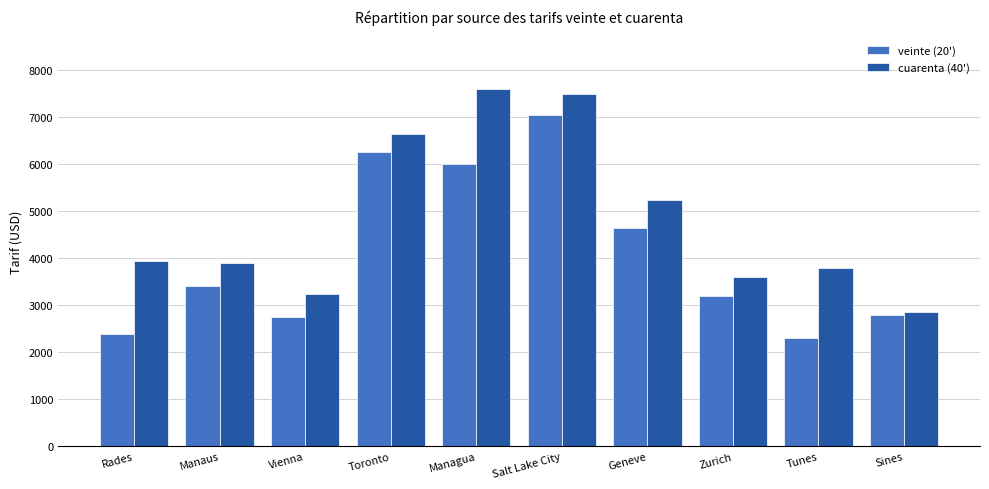

The cuarenta (40') series shows 3950 at Rades. True or false?

True